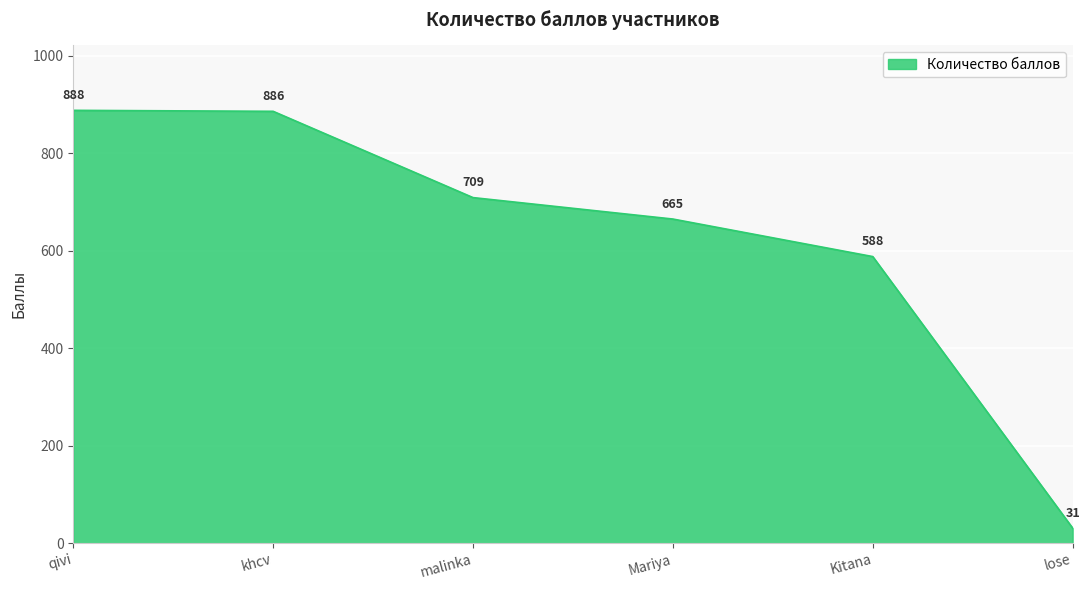

What position from the right is qivi?

6